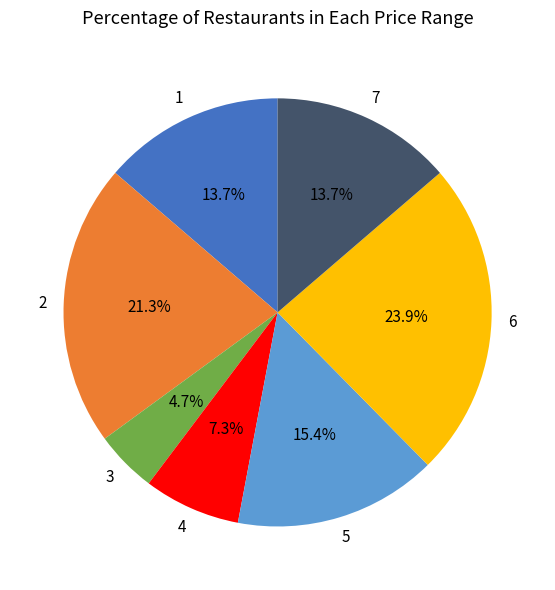

Is there any slice that represents more than half of the pie?

No